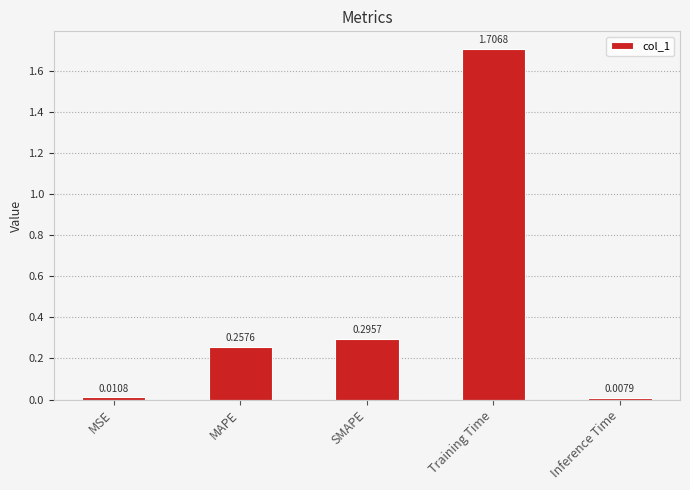

List the labels in order of value, largest first.

Training Time, SMAPE, MAPE, MSE, Inference Time